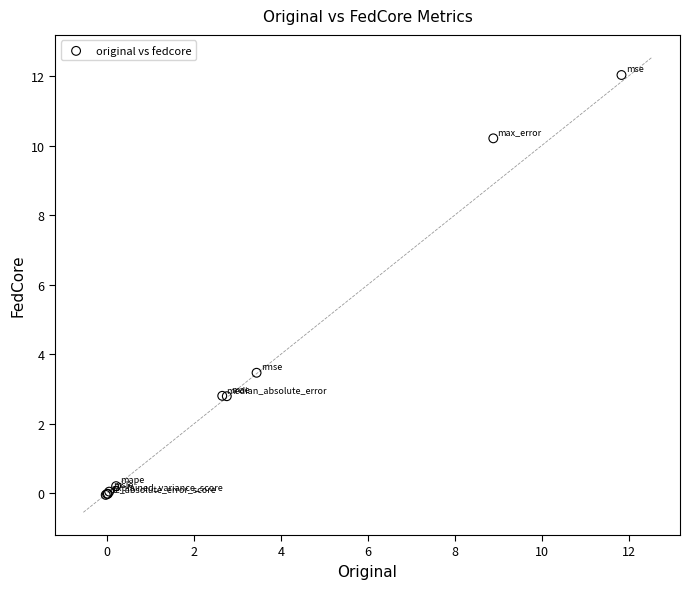

What Y value in the scatter plot is closest to 5?

3.5